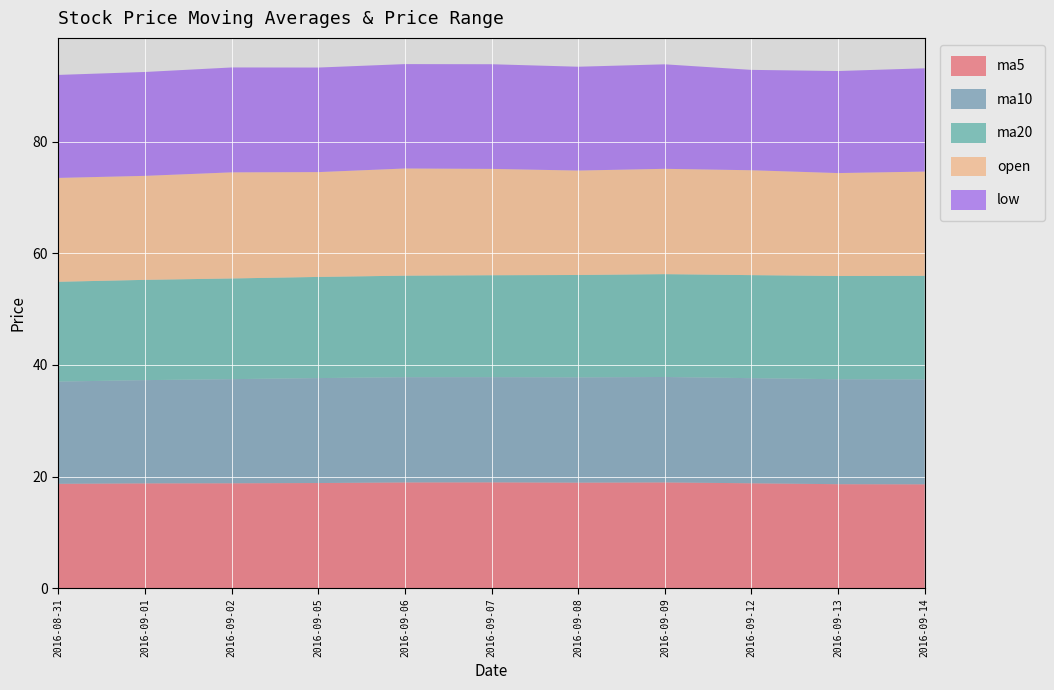

Reading right to left, what are all the values shown in this chart?

ma5: 18.6	18.6	18.8	19.0	18.9	19.0	19.0	18.9	18.8	18.8	18.7
ma10: 18.8	18.8	18.8	18.9	18.9	18.8	18.9	18.8	18.7	18.5	18.3
ma20: 18.6	18.5	18.5	18.4	18.3	18.3	18.2	18.1	18.0	18.0	17.9
open: 18.7	18.4	18.8	18.9	18.7	19.1	19.2	18.8	19.0	18.6	18.6
low: 18.5	18.3	18.0	18.7	18.6	18.8	18.7	18.7	18.8	18.6	18.4